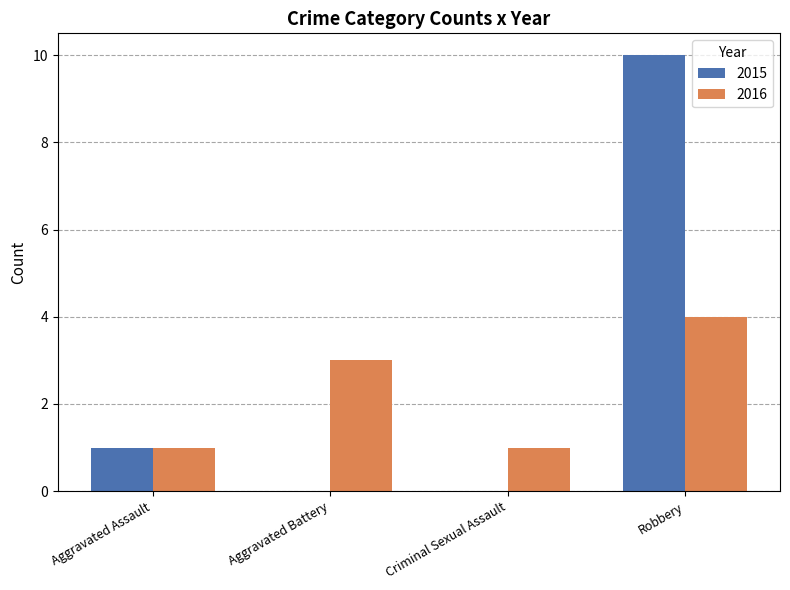

Reading left to right, list all the values displayed in this chart.

2015: Aggravated Assault=1	Aggravated Battery=0	Criminal Sexual Assault=0	Robbery=10
2016: Aggravated Assault=1	Aggravated Battery=3	Criminal Sexual Assault=1	Robbery=4